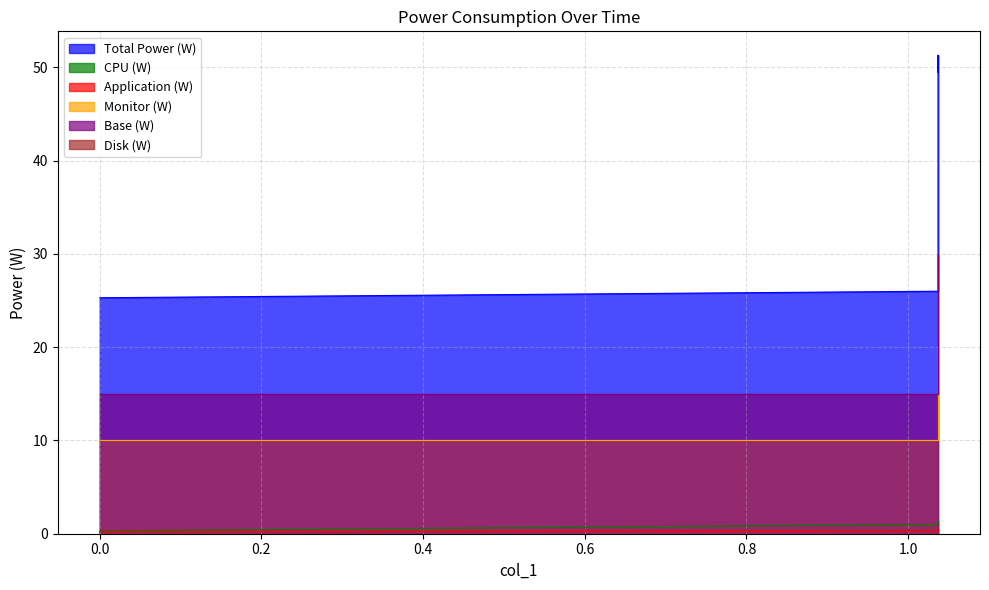

How many data points in Base (W) are less than 28?

2